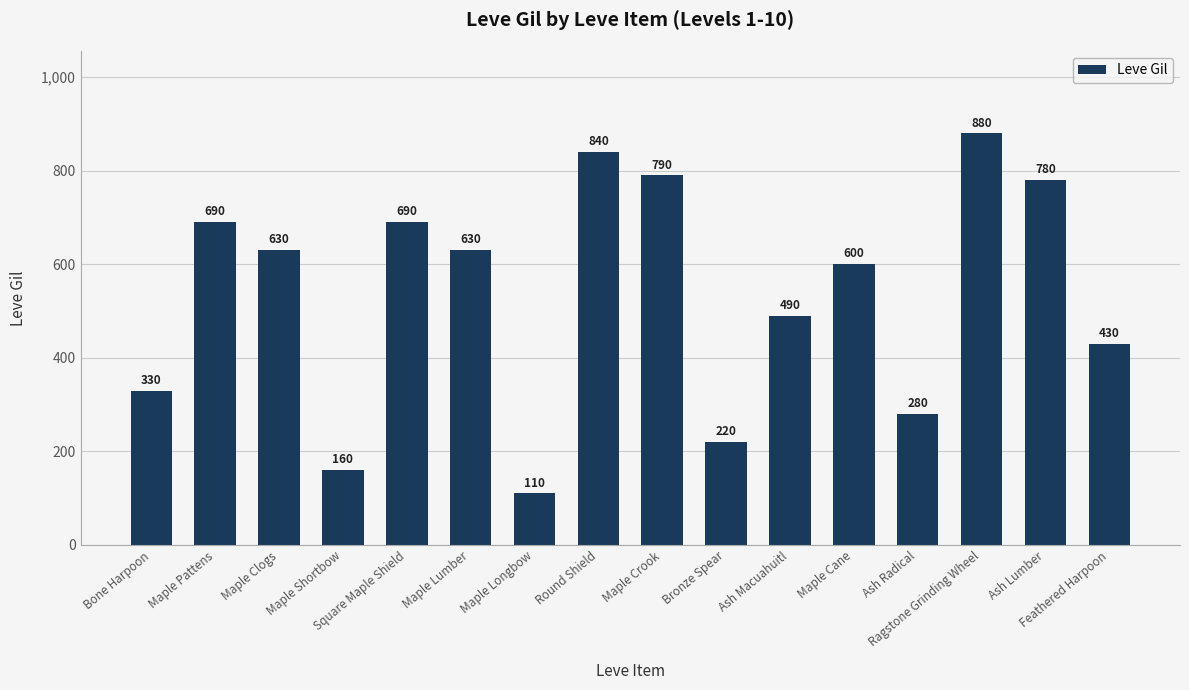

What is the value of the 8th bar from the left?

840